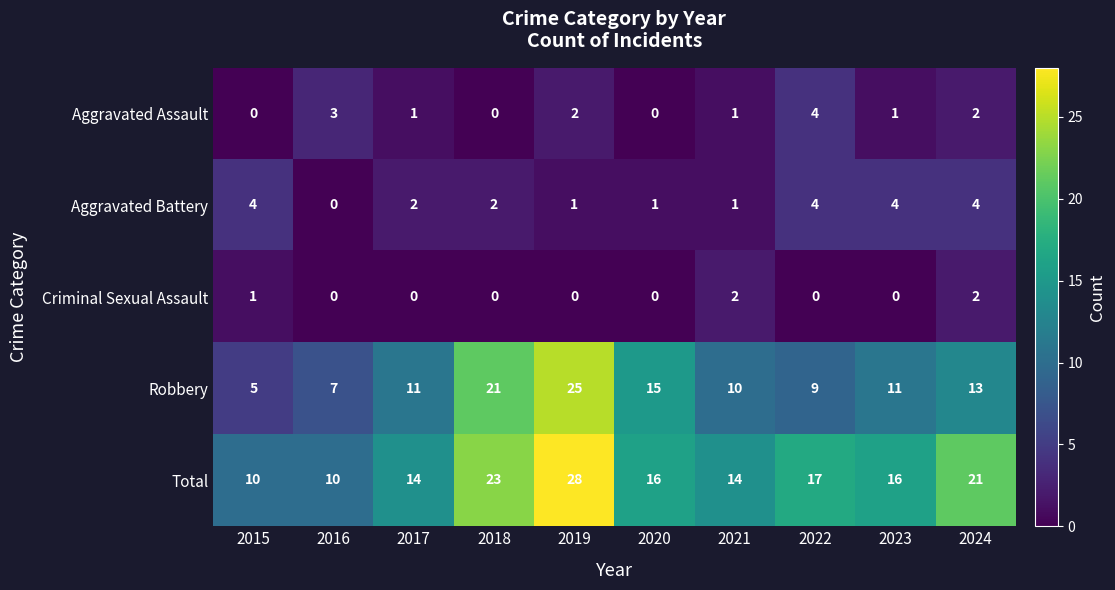

What is the sum of all Aggravated Battery values?

23